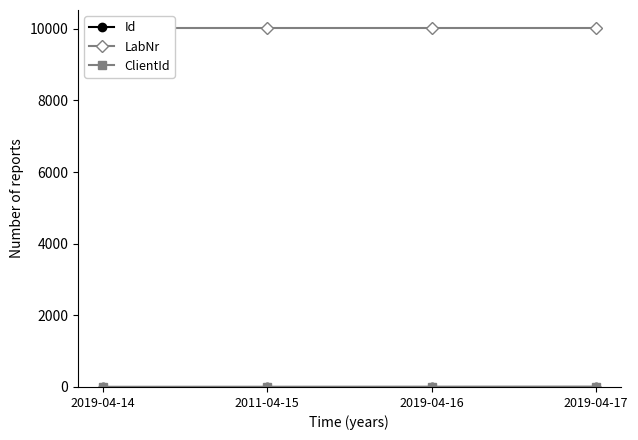

True or false: Id and LabNr intersect in this chart.

False